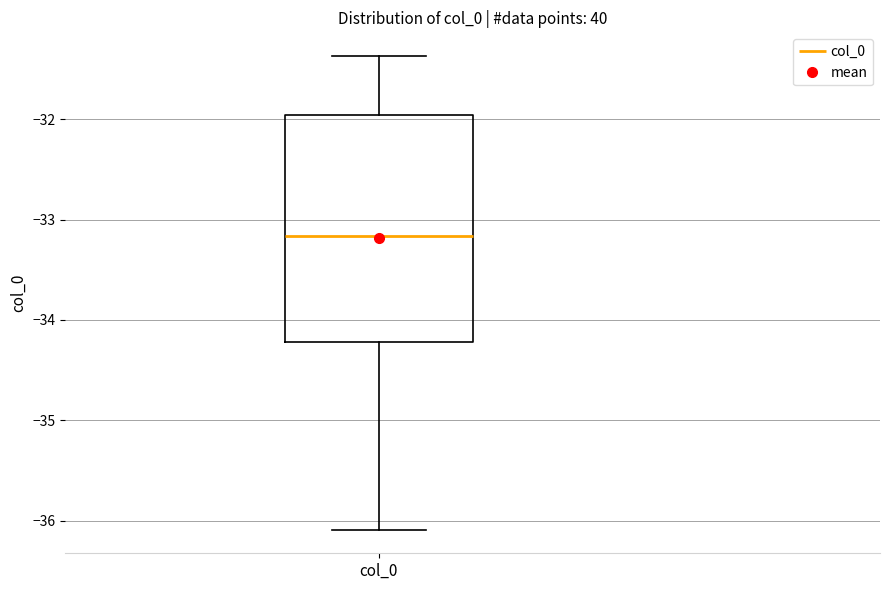

Where does the lower whisker of the box for col_0 end on the y-axis? The values are not printed on the chart, so give them approximately, as read against the axis.

-36.1